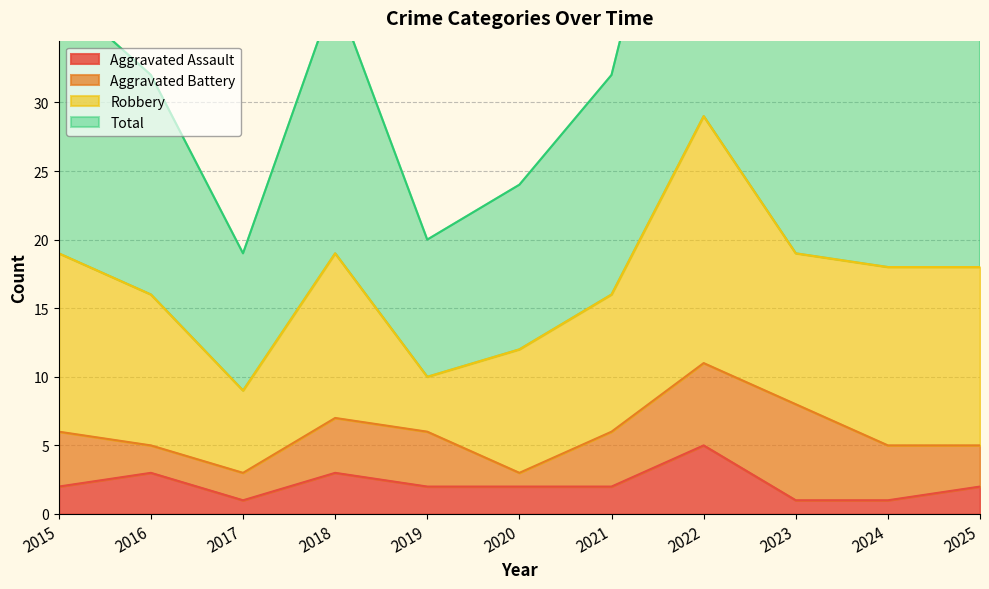

Where is Total nearest to the value 39?

2023